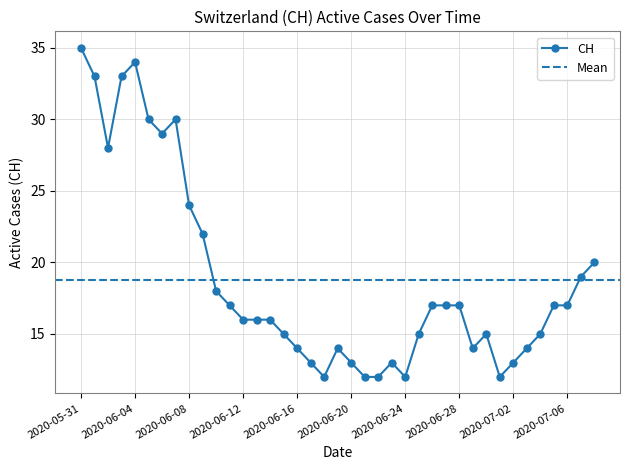

Reading left to right, transcribe all the data shown in this chart.

35	33	28	33	34	30	29	30	24	22	18	17	16	16	16	15	14	13	12	14	13	12	12	13	12	15	17	17	17	14	15	12	13	14	15	17	17	19	20